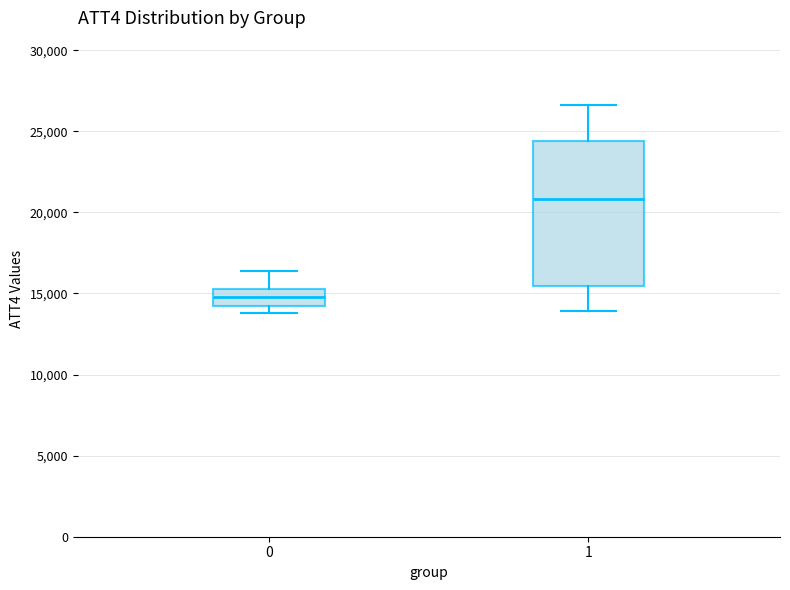

Comparing the boxes themselves (not the whiskers), which one is the tallest?

1